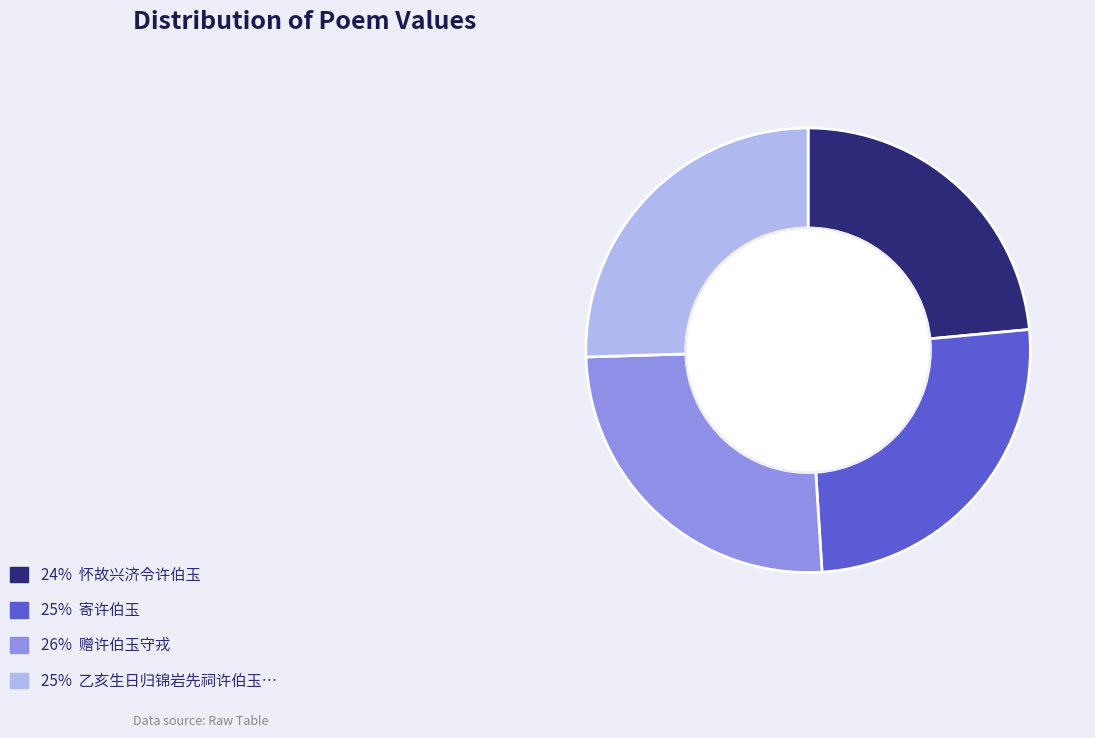

Does any single category account for the majority?

No